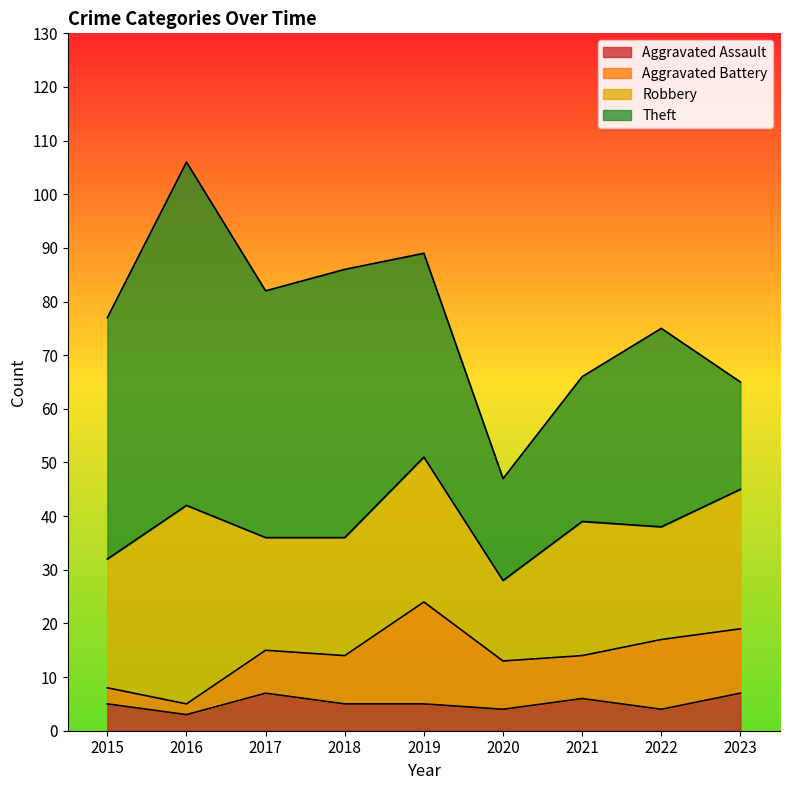

Which series changed the most between 2018 and 2022?

Theft